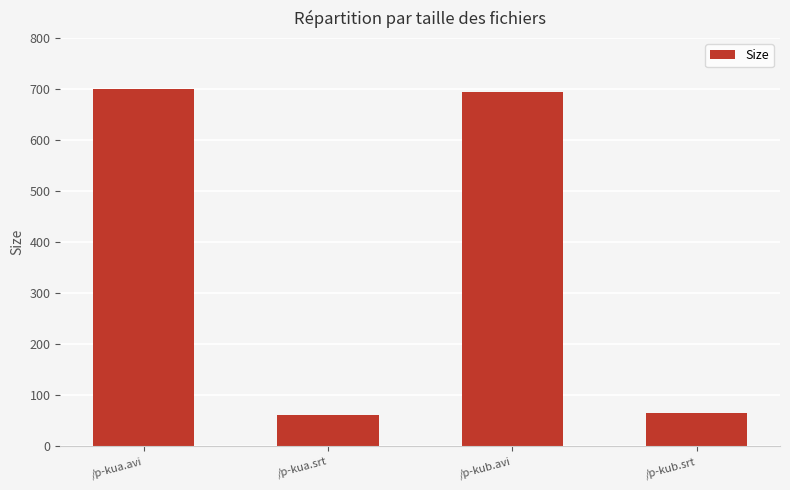

Is it true that the value at /p-kua.avi is 699.6?

True